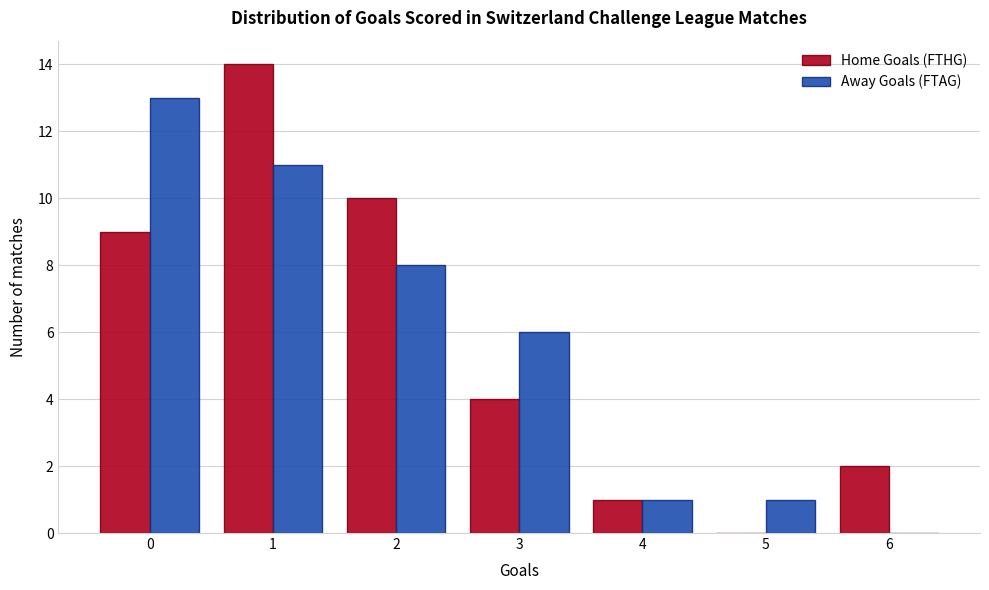

What is the height of the Away Goals (FTAG) bar covering 2.5 to 3.5 on the x-axis? The values are not printed on the chart, so give them approximately, as read against the axis.

6